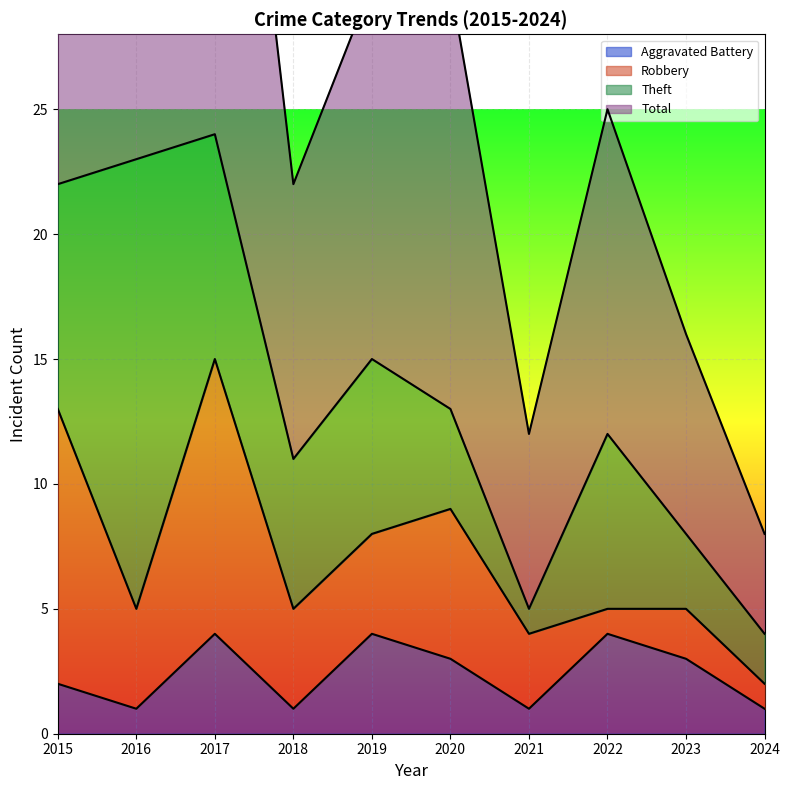

What is the sum of all Total values?

283